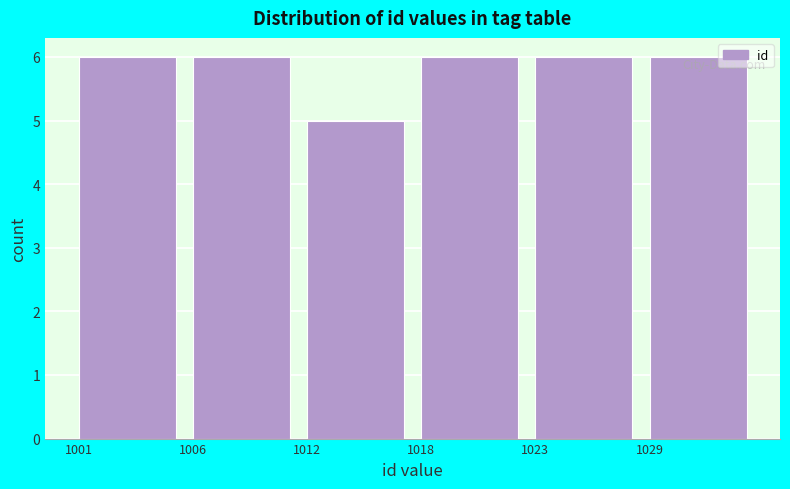

Reading right to left, what are all the values shown in this chart?

1029=6	1023=6	1018=6	1012=5	1006=6	1001=6